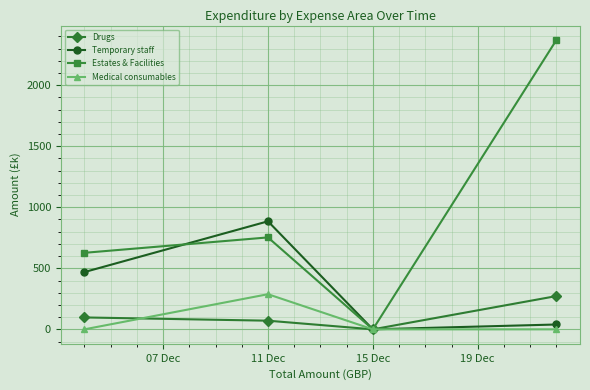

True or false: Medical consumables has more than 2 points higher than both neighbors.

False